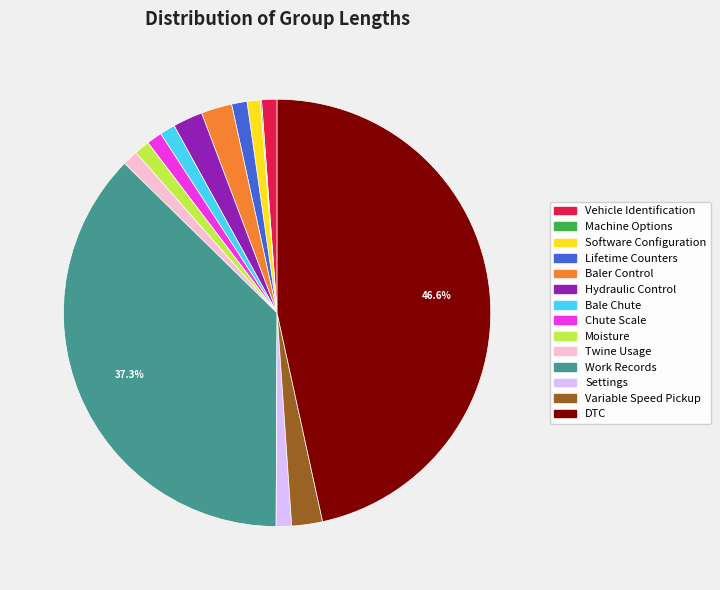

To the nearest percent, what percentage of the pie is Vehicle Identification?

1%